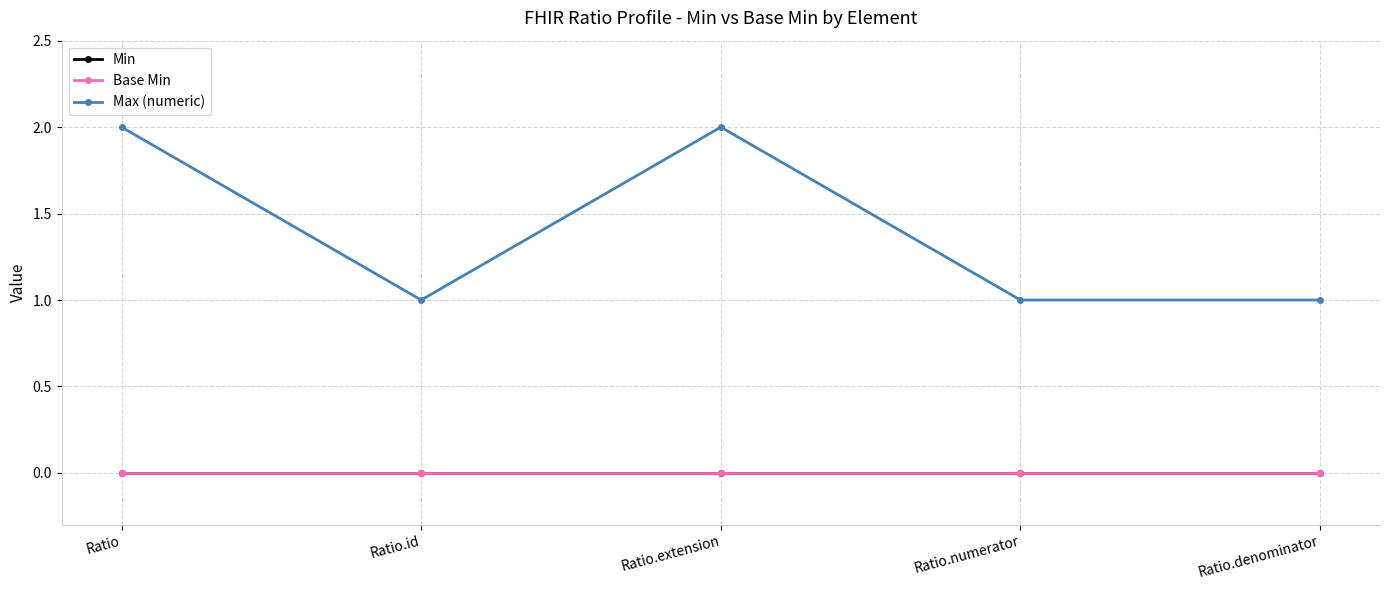

Is it true that Max (numeric) equals 1 at Ratio.denominator?

True